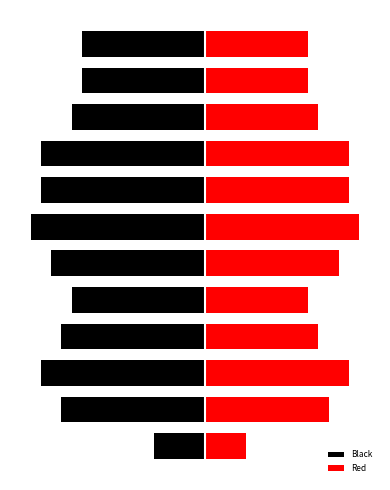

How many data points in Black are above -14?

5